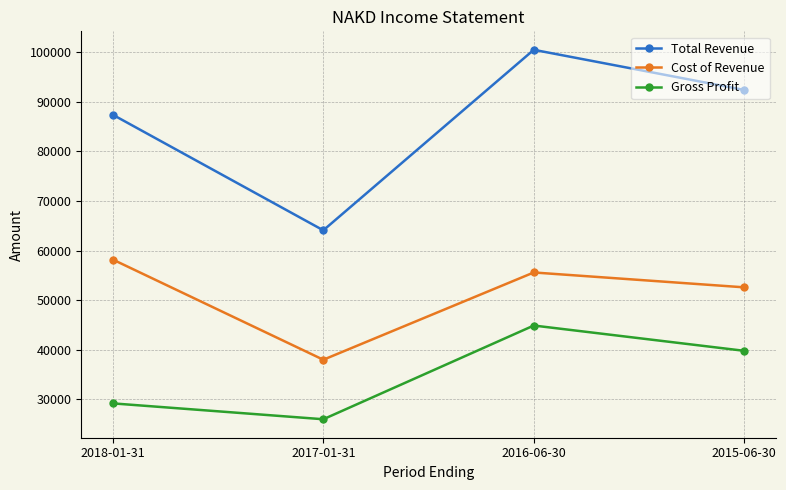

What are all the series names shown in the legend?

Total Revenue, Cost of Revenue, Gross Profit